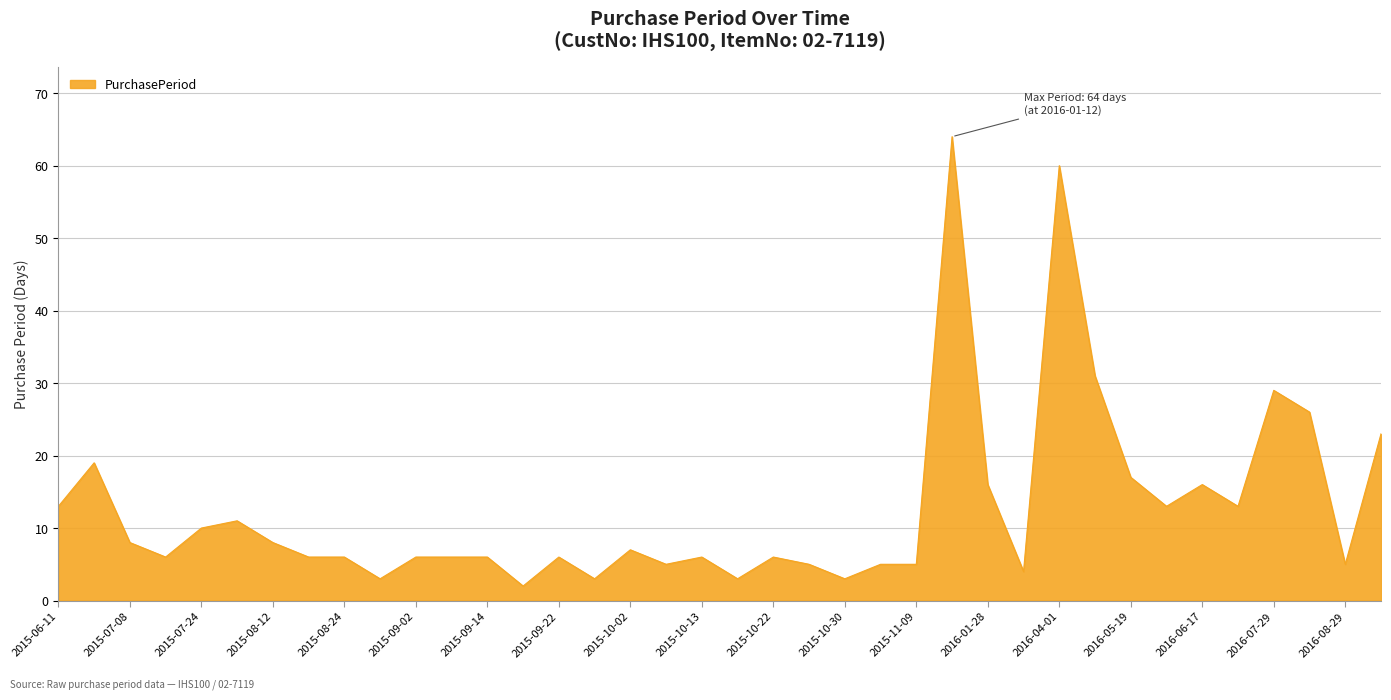

How many lines are shown in the chart?

1